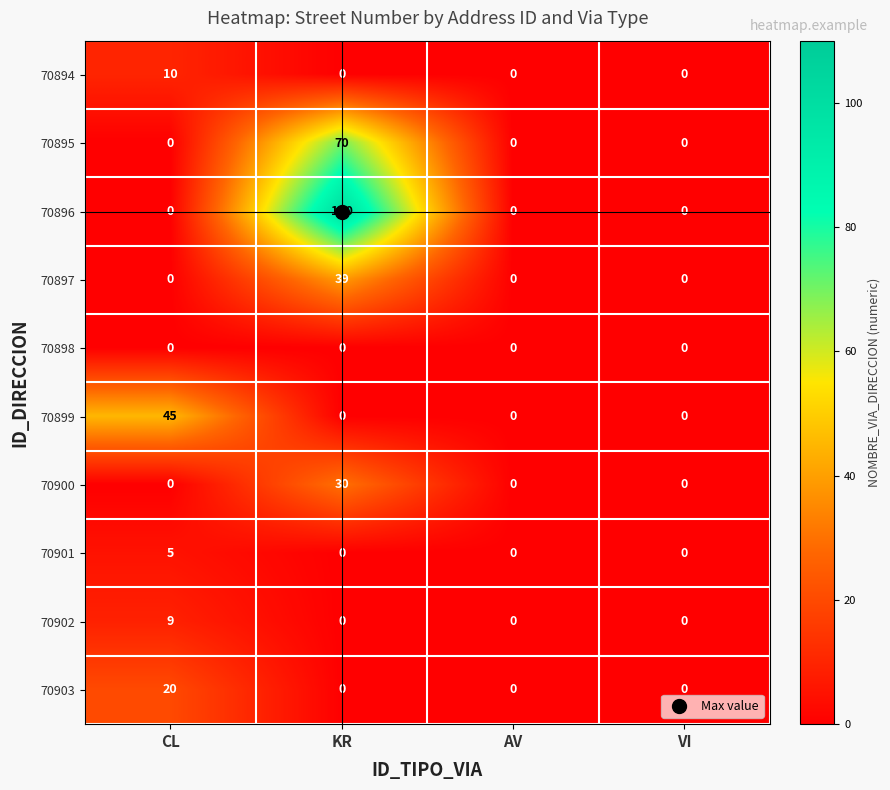

List the series in order of their peak value, highest first.

70896, 70895, 70899, 70897, 70900, 70903, 70894, 70902, 70901, 70898